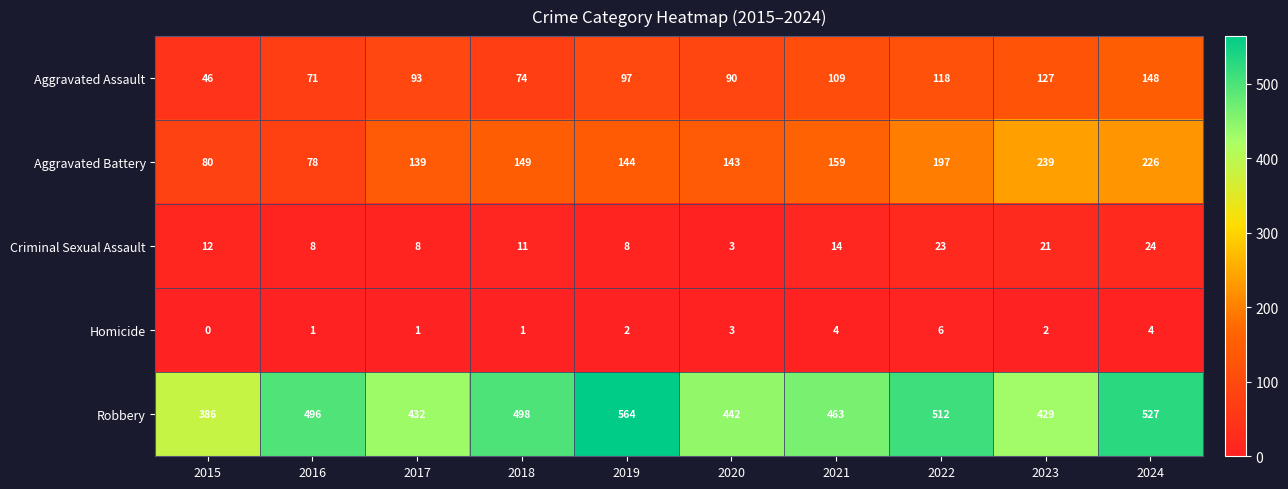

True or false: Aggravated Assault has a value of 97 at 2019.

True